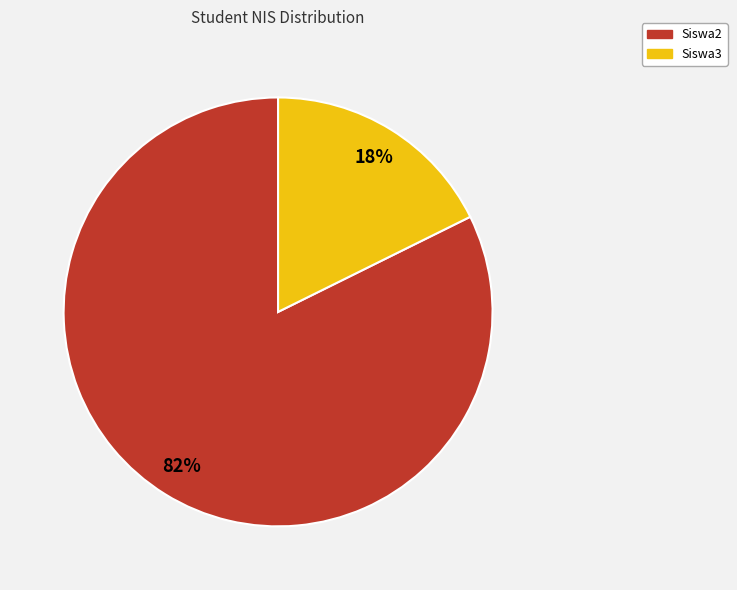

The Siswa3 slice represents 18% of the pie. True or false?

True